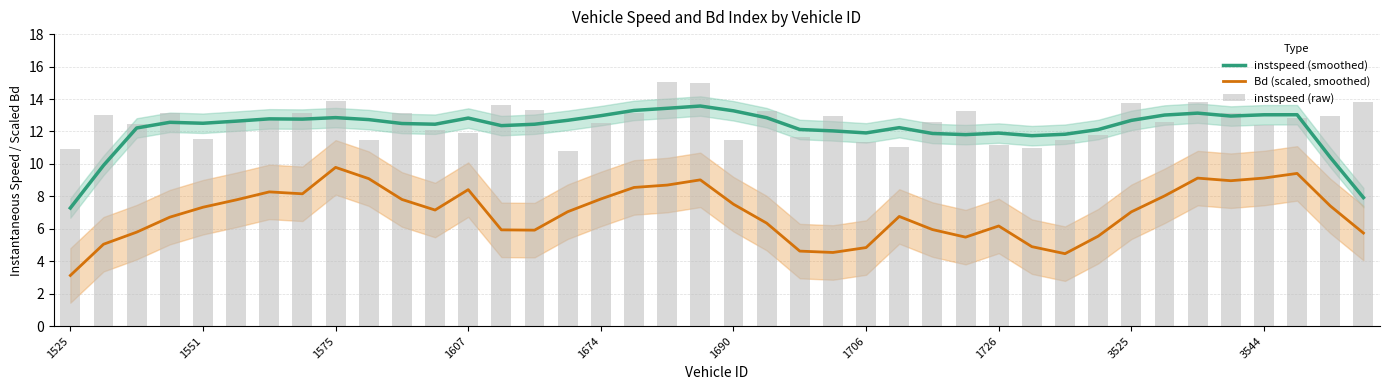

What is the total value across all series at 37?

35.3